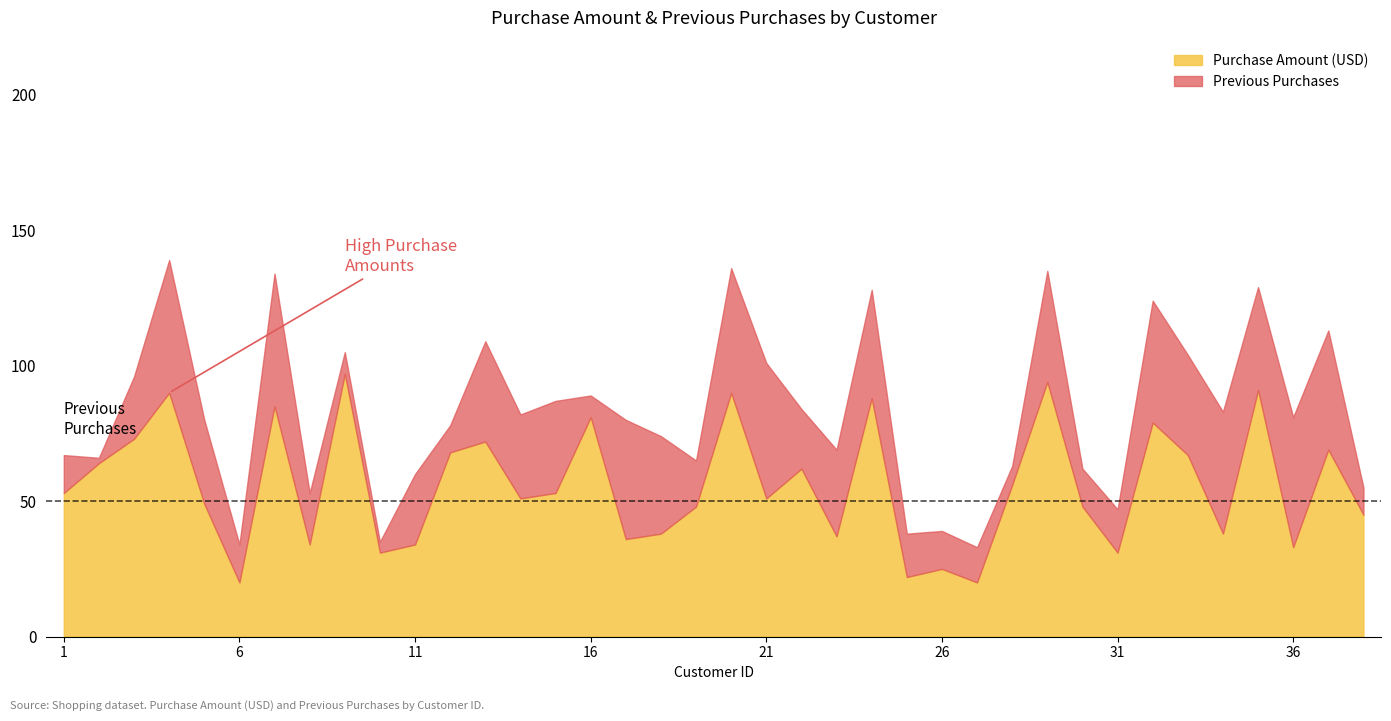

At which category is the sum across all series the highest?

4